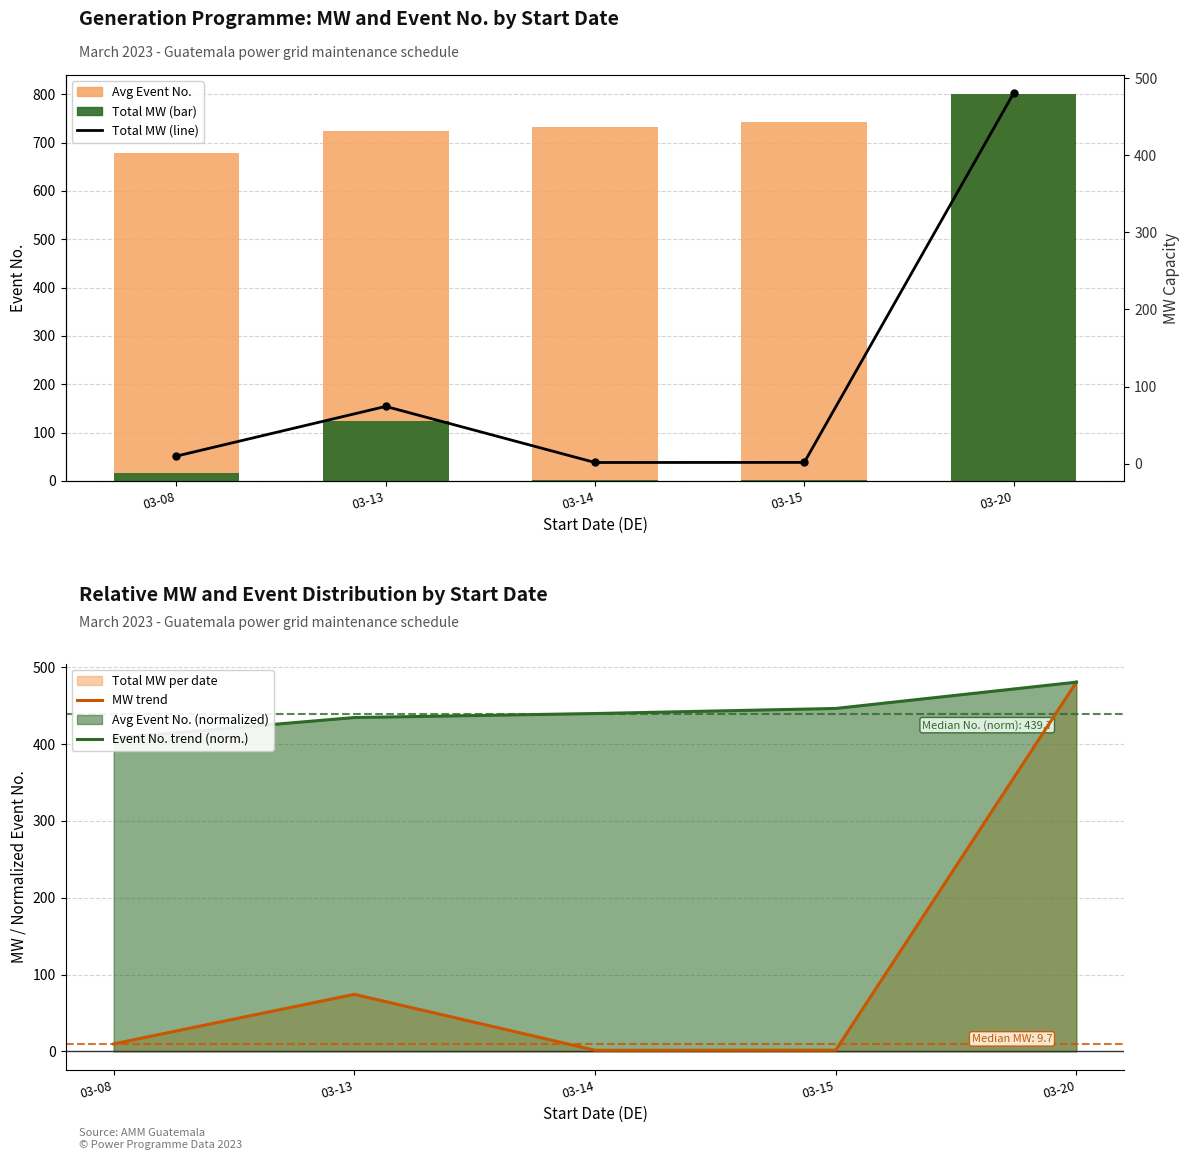

What is the highest value of the MW capacity series?

480.6